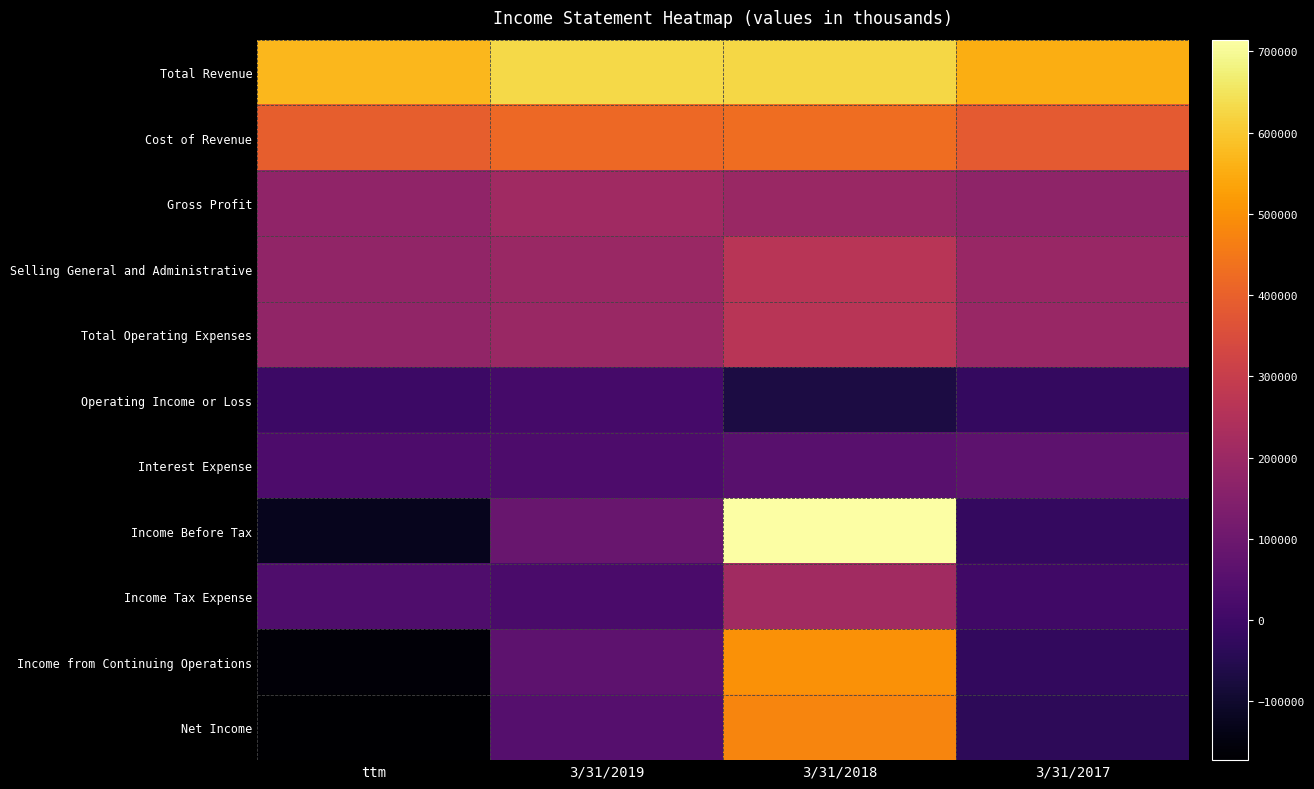

What is the maximum value shown in the chart?

714220